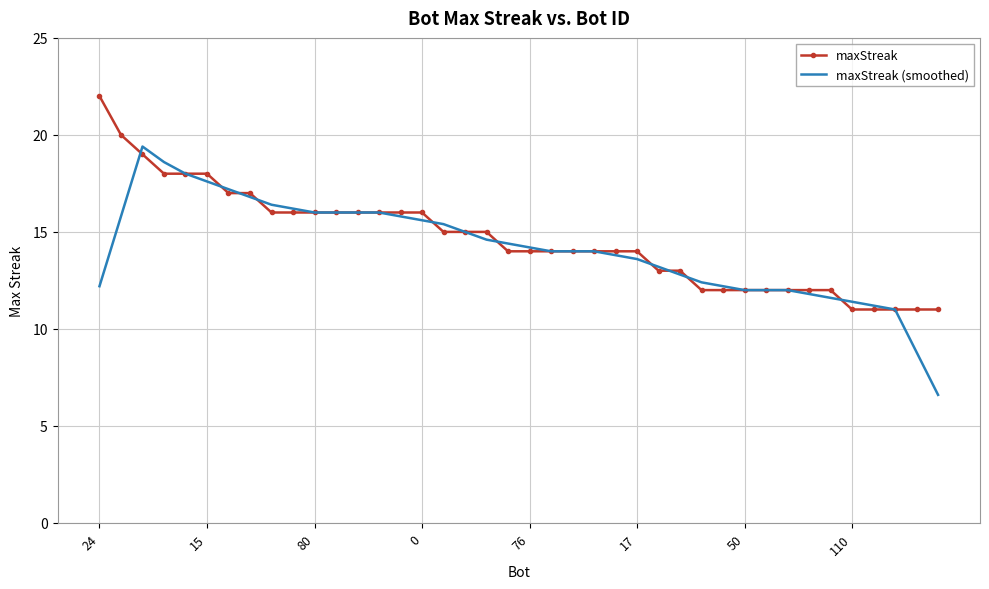

What is the minimum value for maxStreak?

11.0